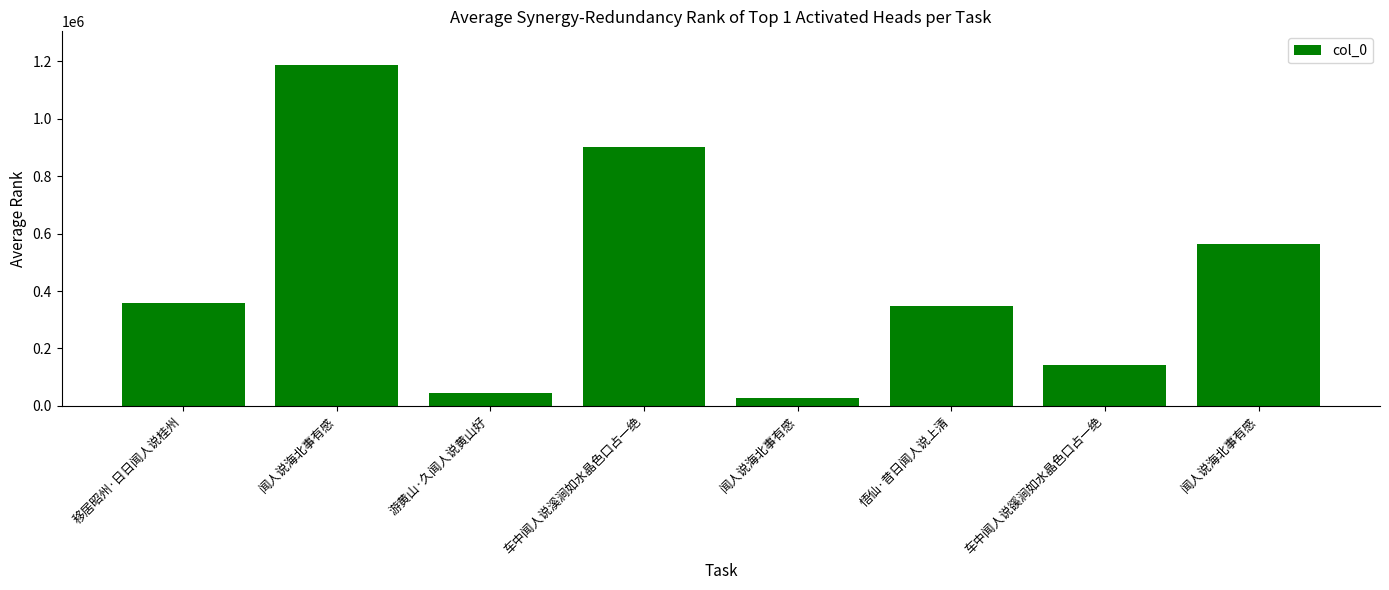

Rank the categories by value from highest to lowest.

闻人说海北事有感, 车中闻人说溪涧如水晶色口占一绝, 闻人说海北事有感, 移居昭州·日日闻人说桂州, 悟仙·昔日闻人说上清, 车中闻人说豀涧如水晶色口占一绝, 游黄山·久闻人说黄山好, 闻人说海北事有感